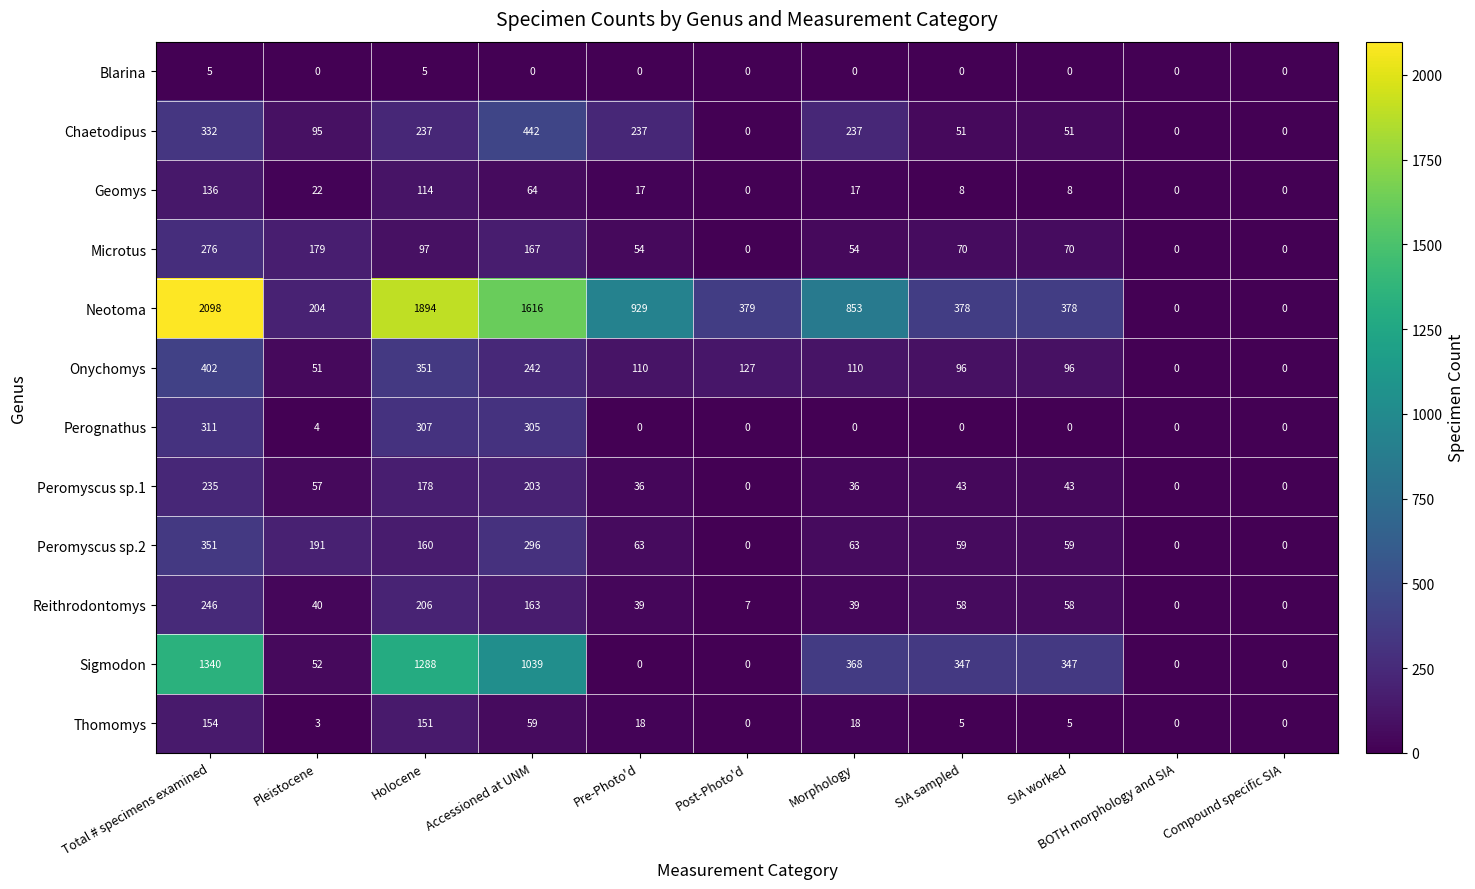

What value does the Chaetodipus series have at SIA sampled?

51